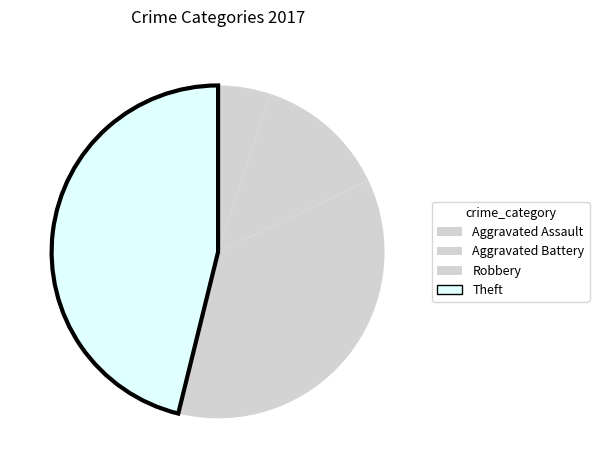

To the nearest percent, what percentage of the pie is Aggravated Battery?

13%